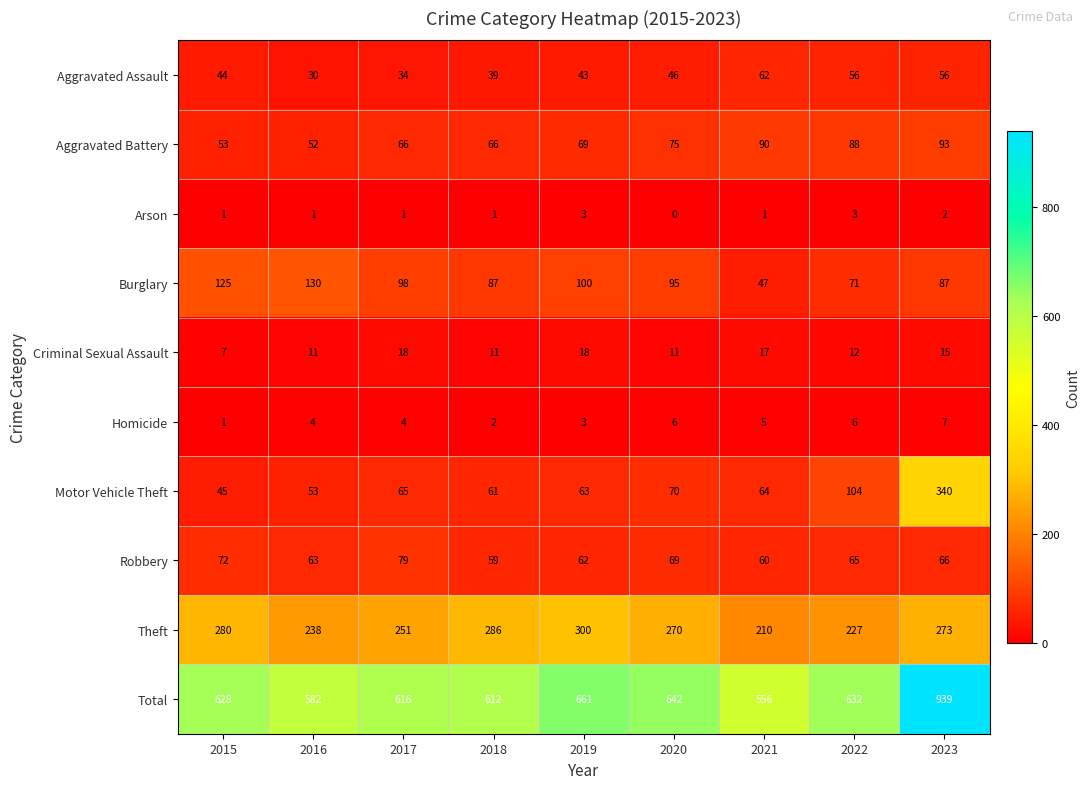

What is the total value across all series at 2023?

1878